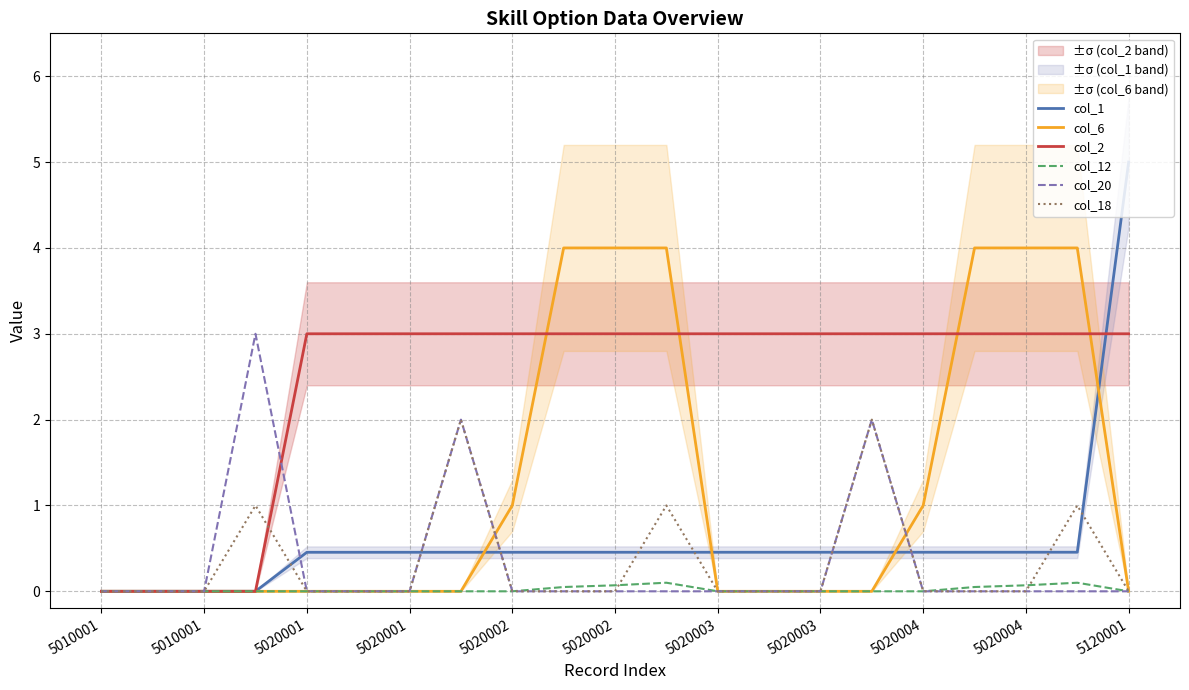

Which series has the largest total across all categories?

col_2